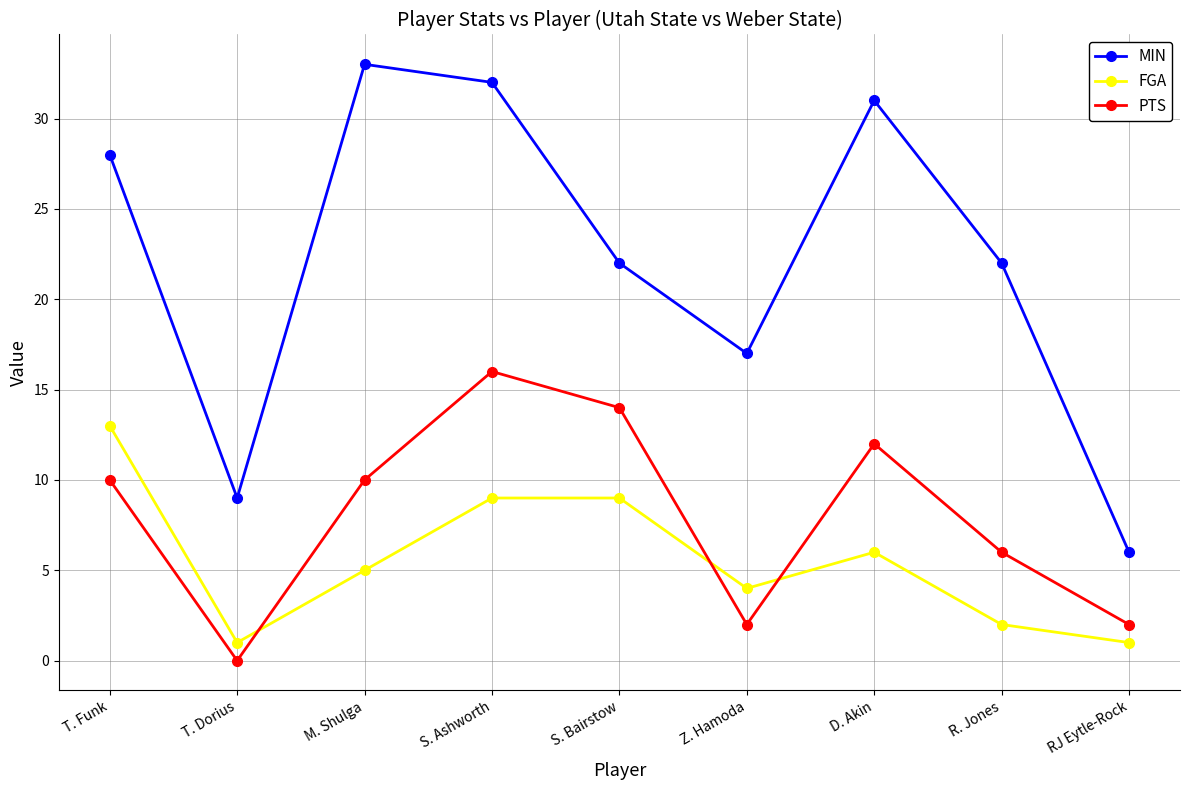

Is it true that FGA equals 9 at S. Ashworth?

True